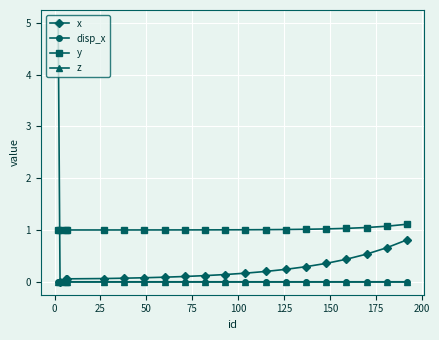

Which series has the widest spread of values?

x